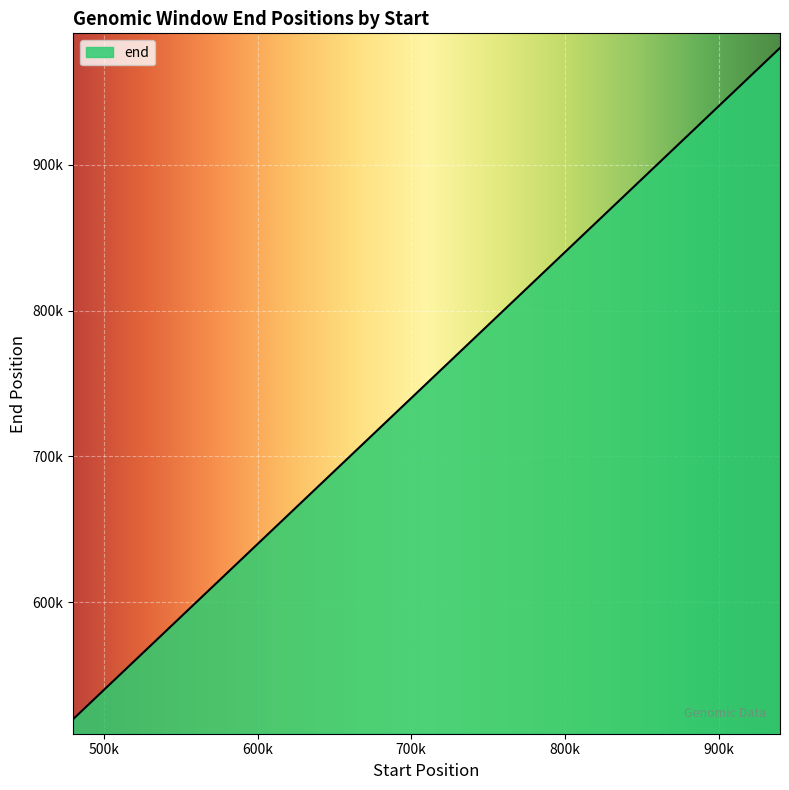

Does the chart display data point markers on the line(s)?

No